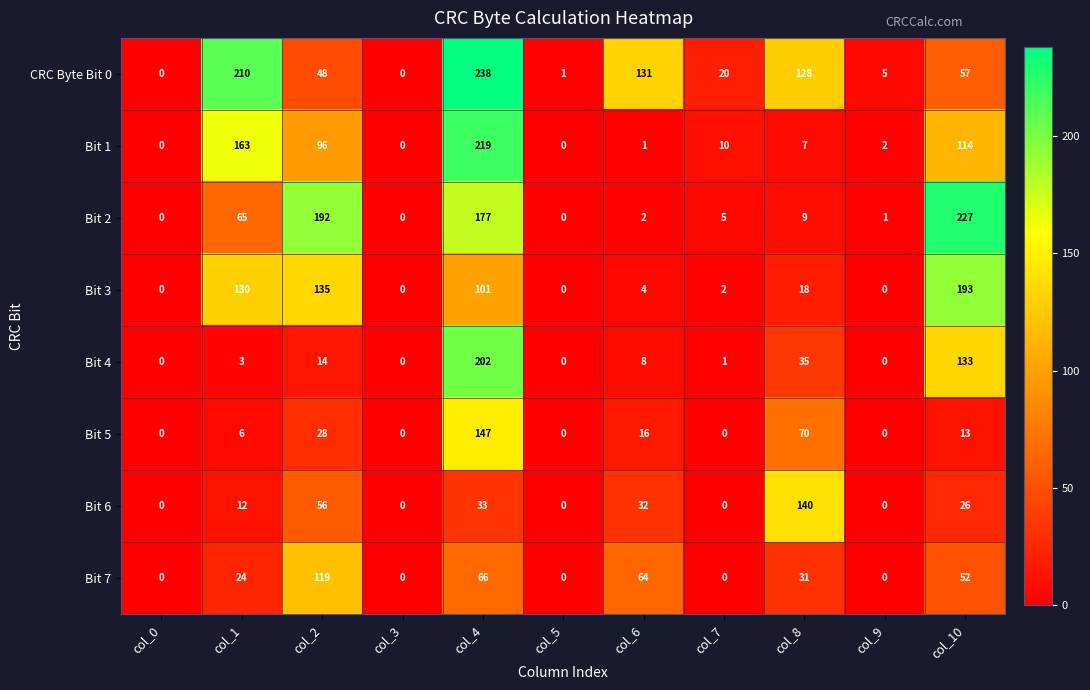

What is the highest value of the Bit 4 series?

202